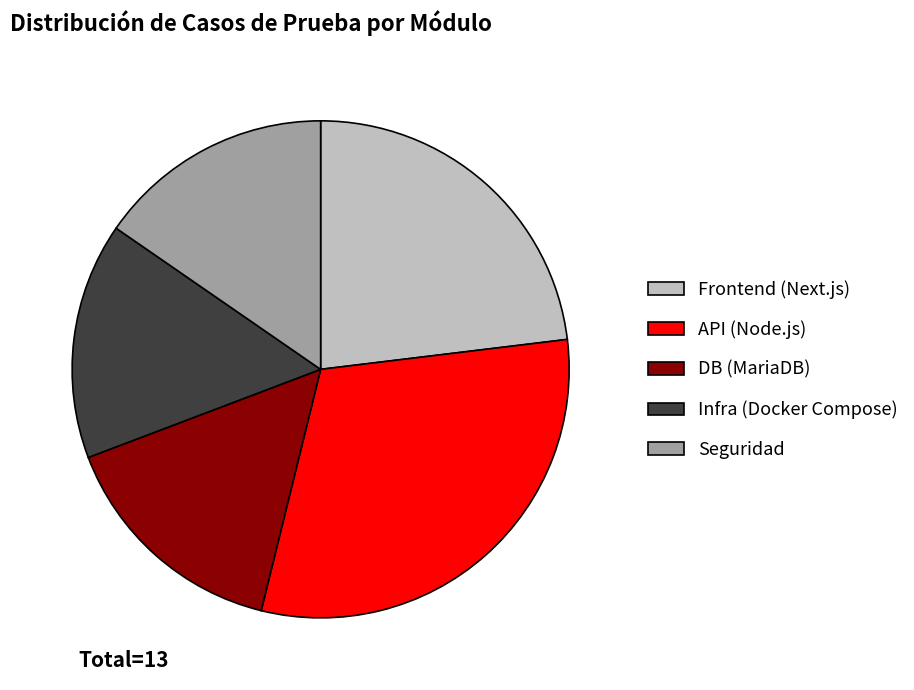

Is it true that Seguridad is 8% of the pie?

False